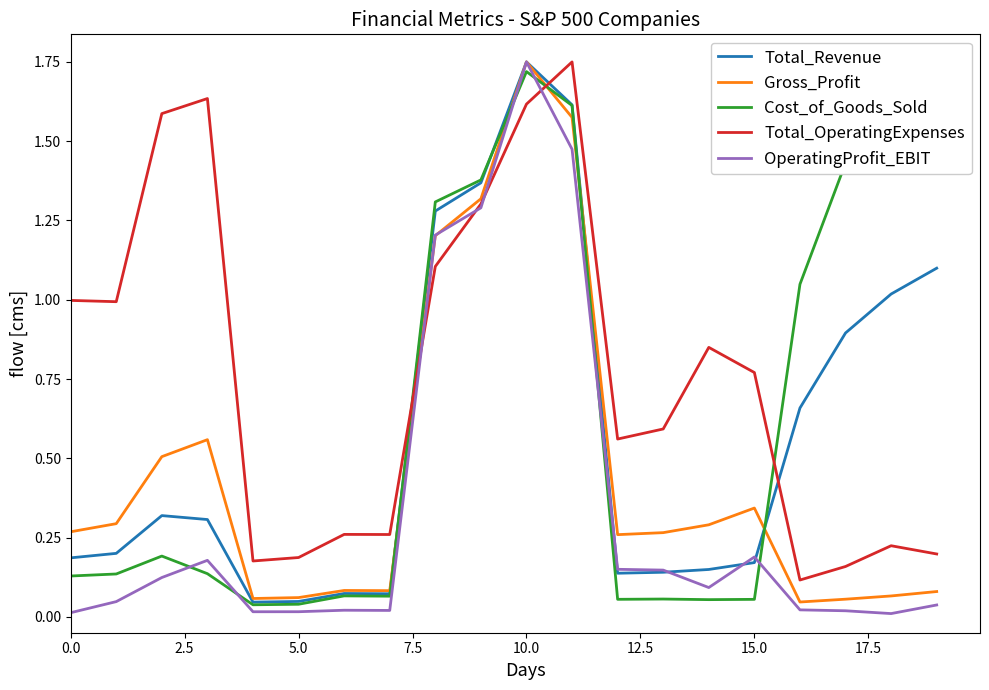

What is the average value of the Cost_of_Goods_Sold series?

0.6